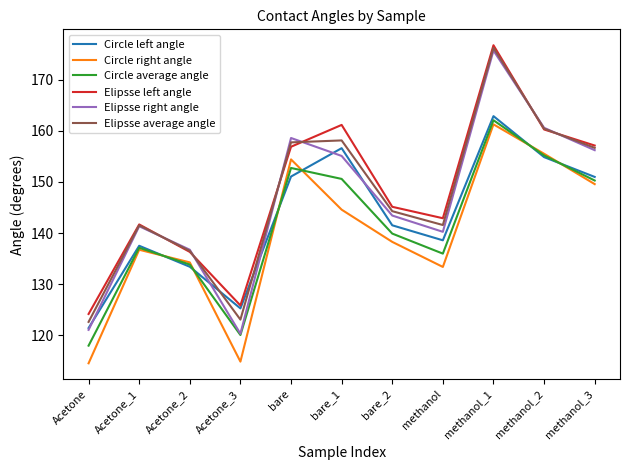

True or false: Circle right angle and Elipsse right angle cross at least once.

False